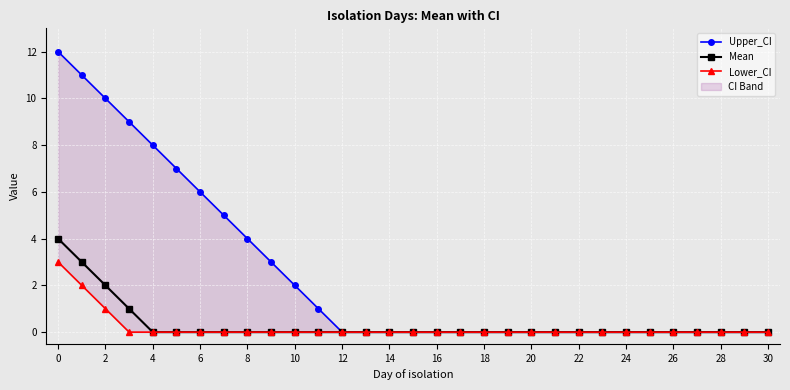

List the series in order of their peak value, lowest first.

Lower_CI, Mean, Upper_CI